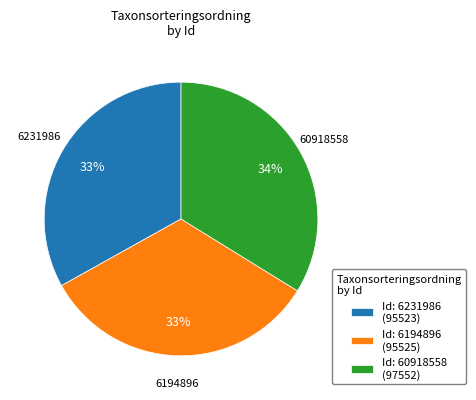

Count the number of slices in the pie.

3